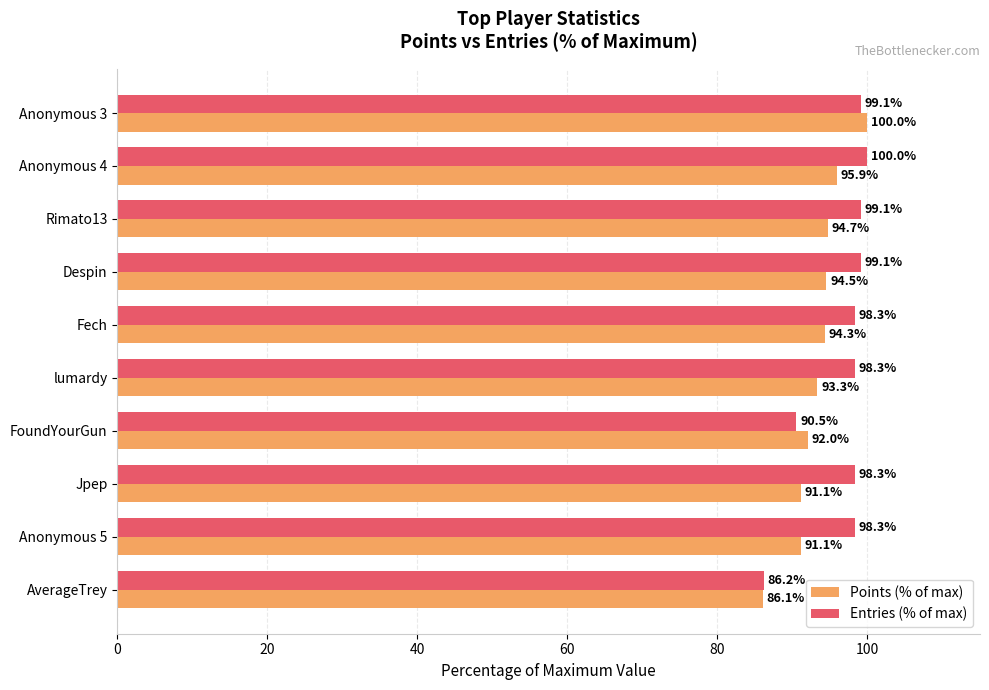

Which label corresponds to the smallest value in the chart?

AverageTrey